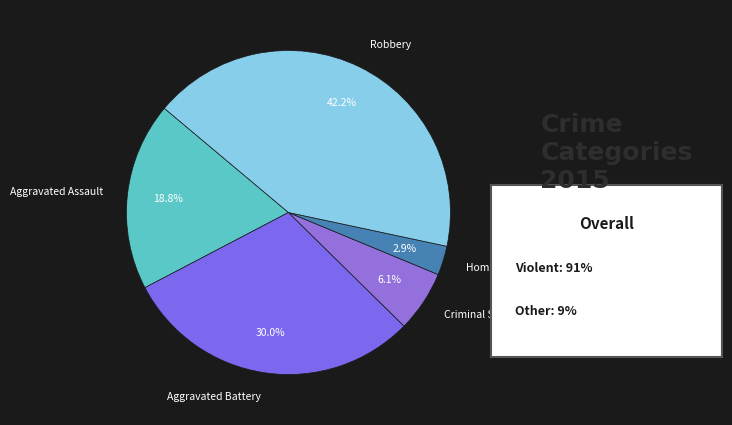

Approximately how many times larger is the value at Criminal Sexual Assault compared to Homicide?

2.1